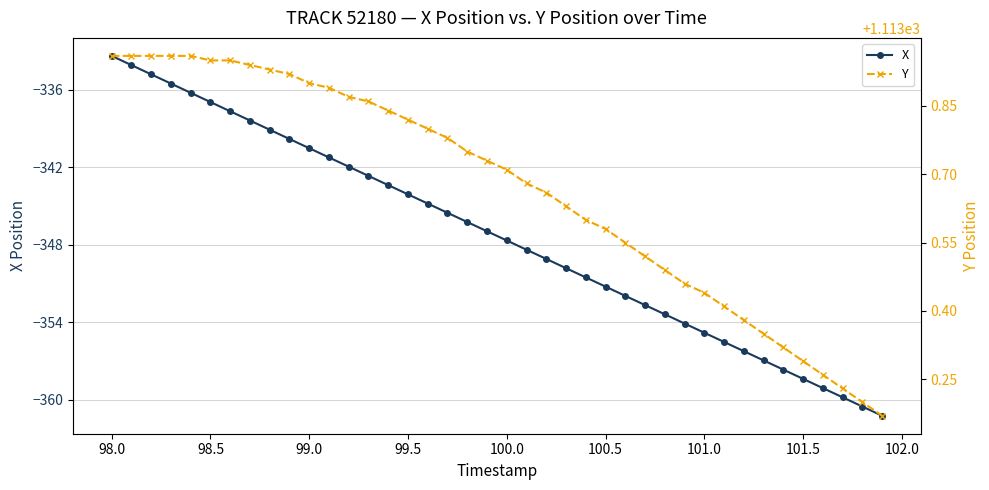

True or false: X has more than 2 points higher than both neighbors.

False